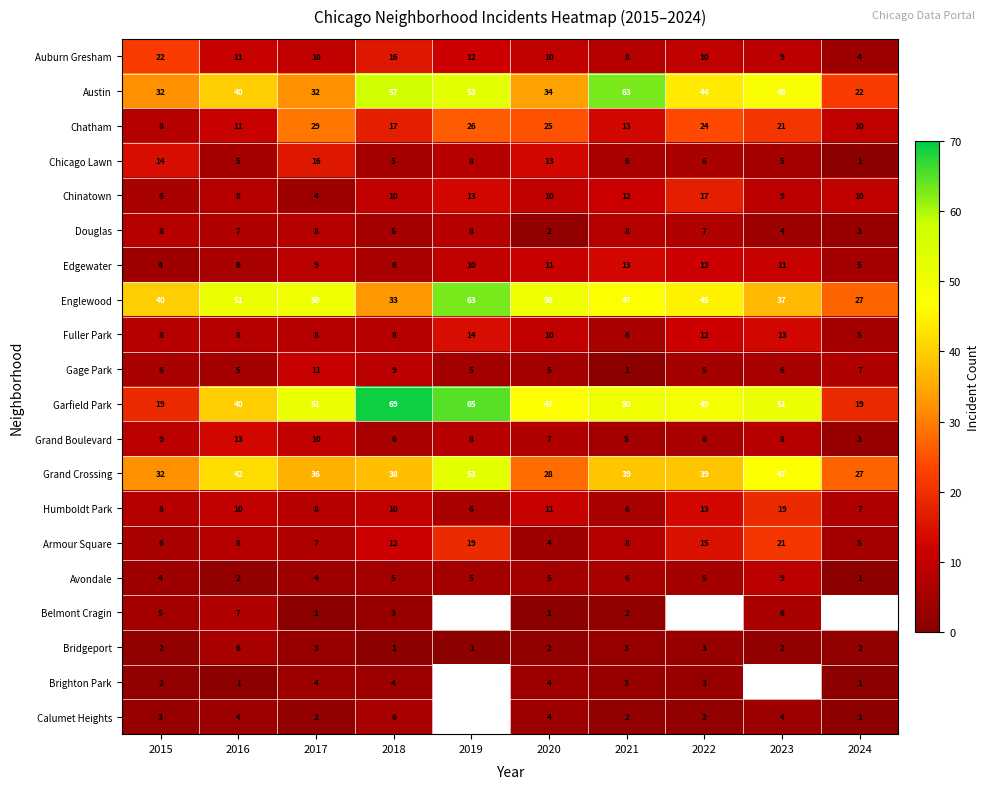

What is the spread (max minus min) of values at 2020?

49